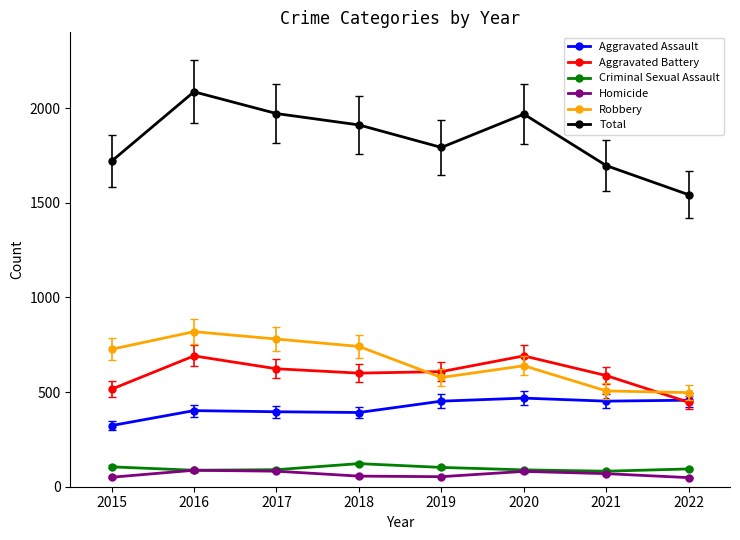

What are all the series names shown in the legend?

Aggravated Assault, Aggravated Battery, Criminal Sexual Assault, Homicide, Robbery, Total